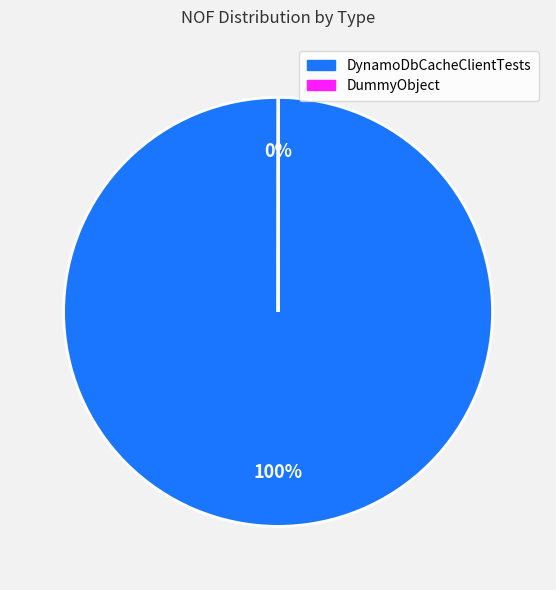

Which category has the biggest portion of the pie?

DynamoDbCacheClientTests